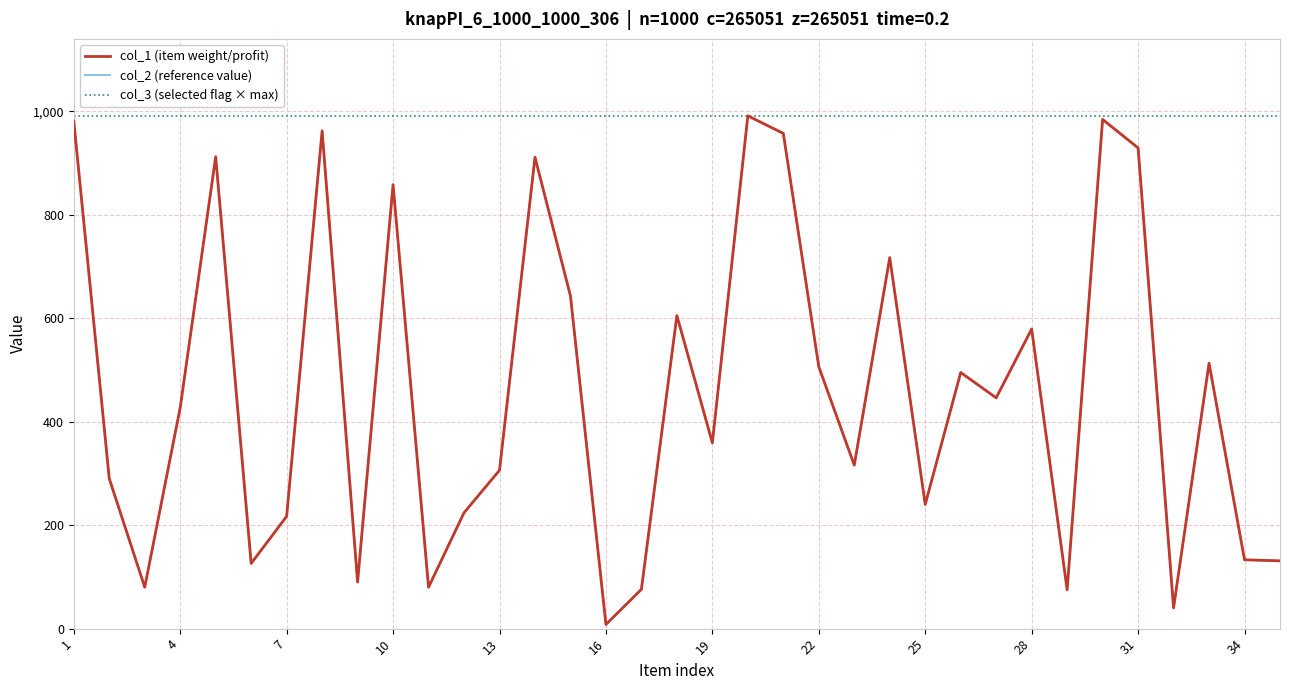

Does the chart have visible grid lines?

Yes